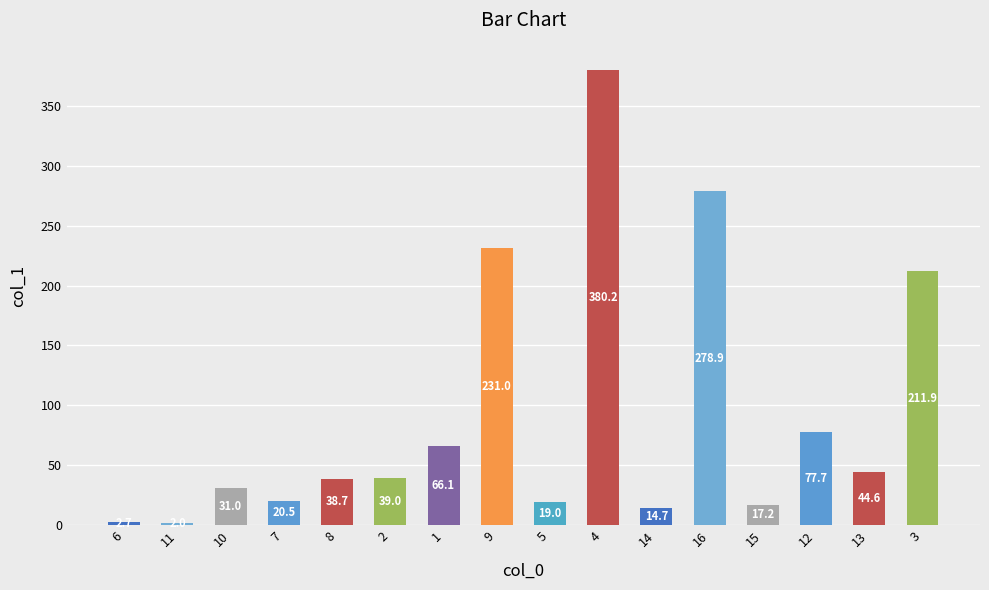

Approximately how many times larger is the value at 15 compared to 1?

0.3